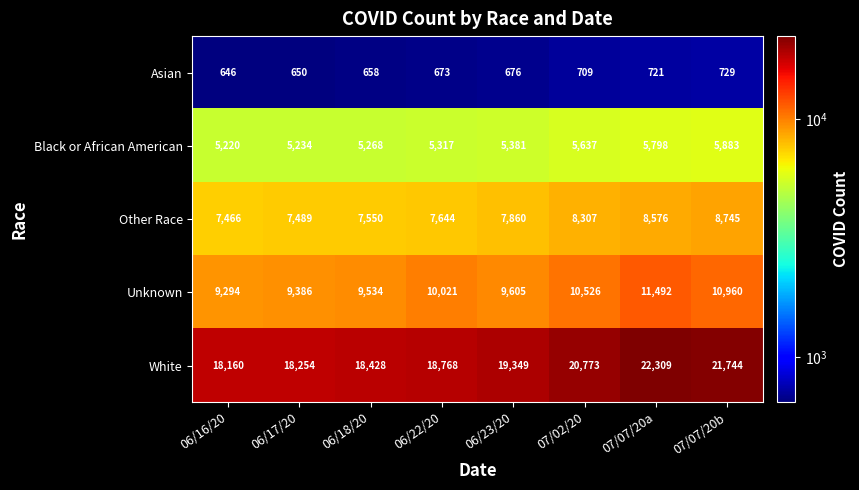

How many values in the Asian series are below 676?

4